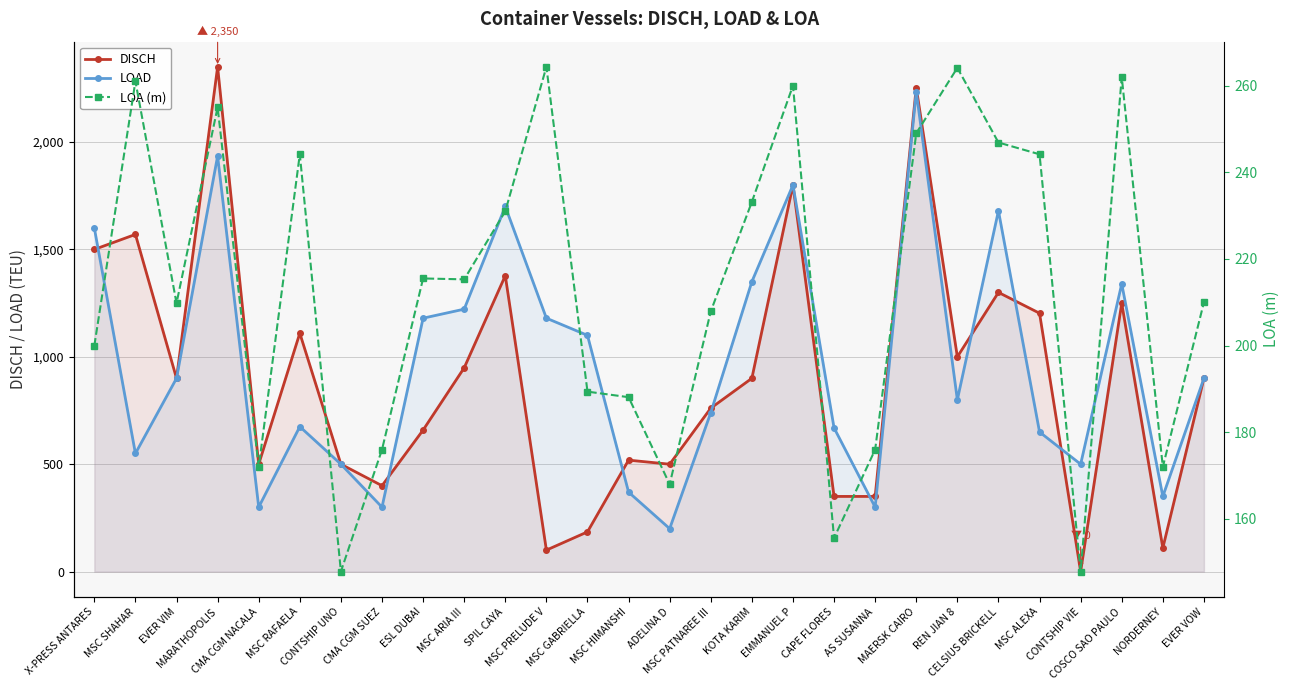

At which category is the sum across all series the highest?

MAERSK CAIRO